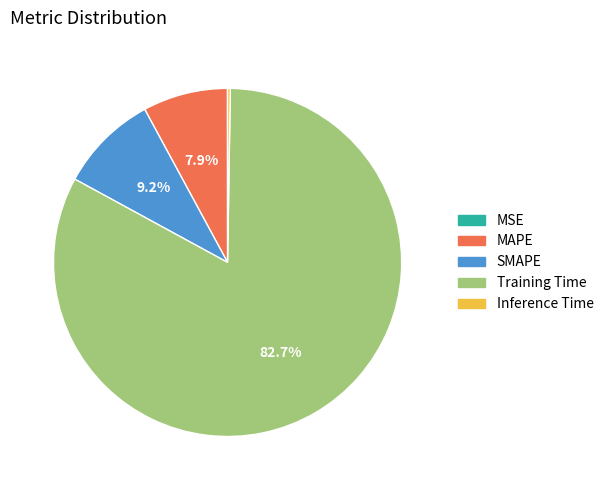

What portion of the pie excludes SMAPE?

90.8%